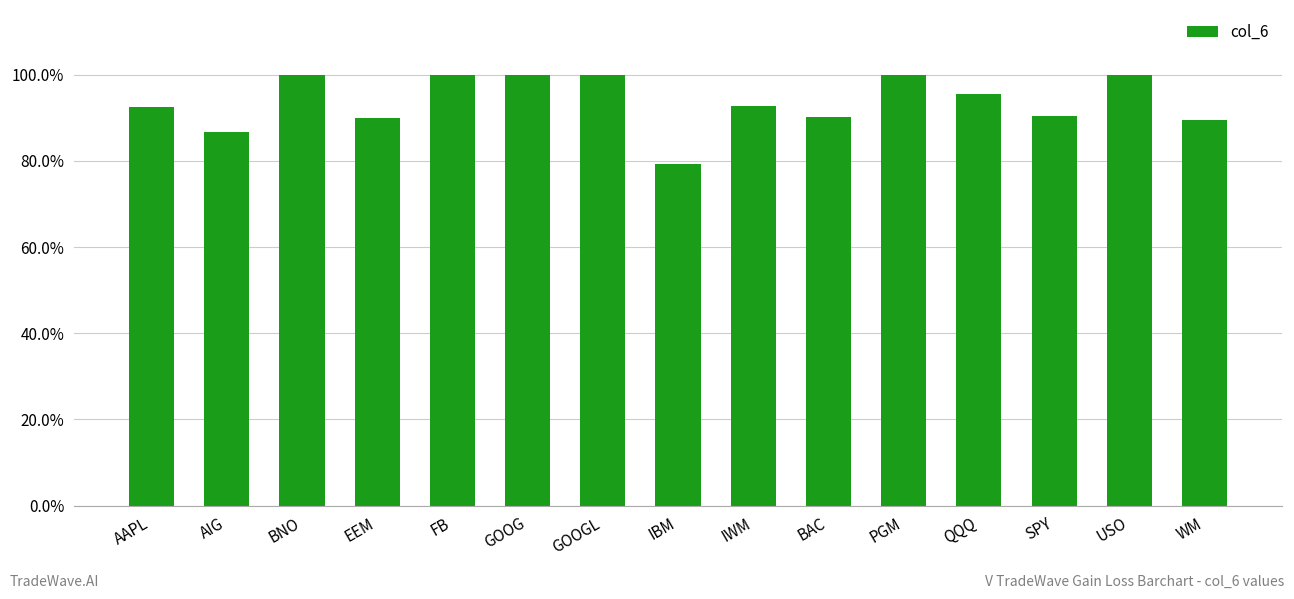

What is the label of the 11th bar from the right?

FB